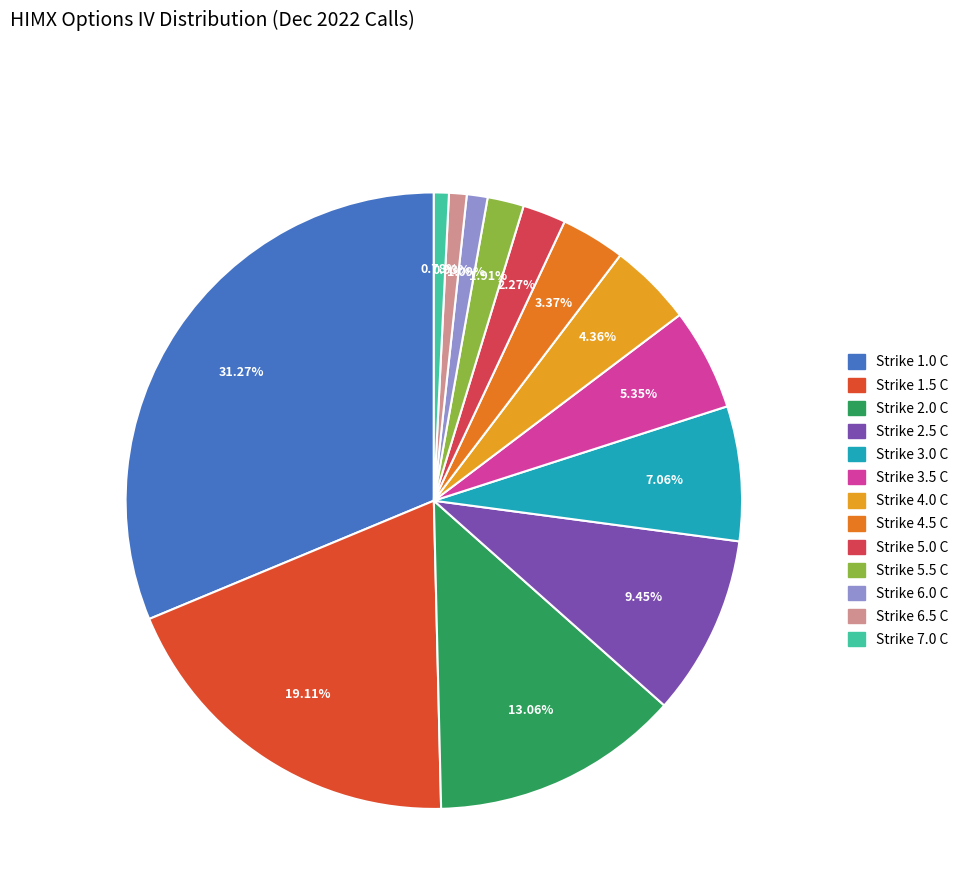

Do Strike 2.0 C and Strike 2.5 C together represent more than half of the pie?

No